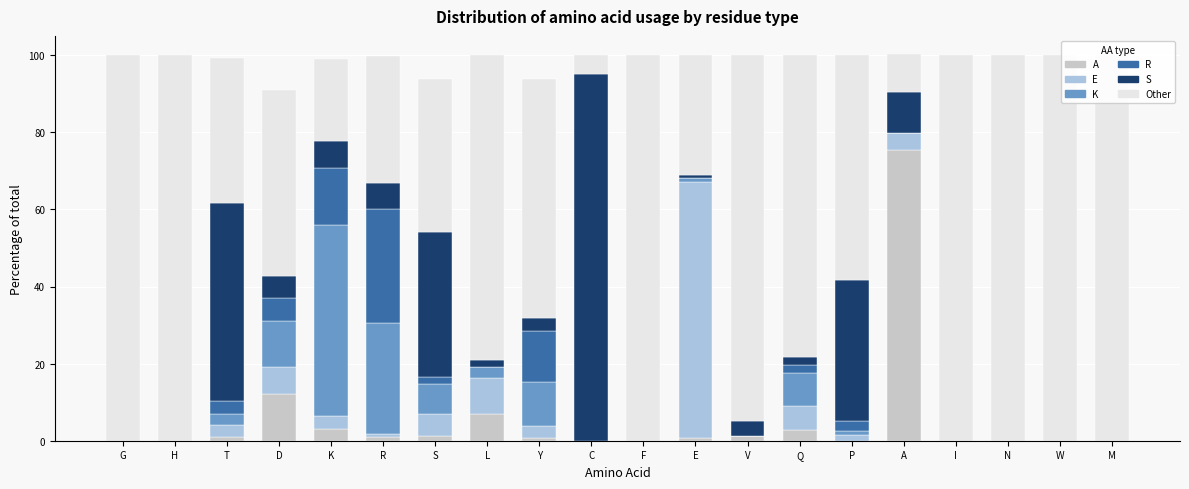

Reading left to right, list all the values displayed in this chart.

A: 0.0	0.0	0.0	0.1	0.0	0.0	0.0	0.1	0.0	0.0	0.0	0.0	0.0	0.0	0.0	0.8	0.0	0.0	0.0	0.0
E: 0.0	0.0	0.0	0.1	0.0	0.0	0.1	0.1	0.0	0.0	0.0	0.7	0.0	0.1	0.0	0.0	0.0	0.0	0.0	0.0
K: 0.0	0.0	0.0	0.1	0.5	0.3	0.1	0.0	0.1	0.0	0.0	0.0	0.0	0.1	0.0	0.0	0.0	0.0	0.0	0.0
R: 0.0	0.0	0.0	0.1	0.1	0.3	0.0	0.0	0.1	0.0	0.0	0.0	0.0	0.0	0.0	0.0	0.0	0.0	0.0	0.0
S: 0.0	0.0	0.5	0.1	0.1	0.1	0.4	0.0	0.0	1.0	0.0	0.0	0.0	0.0	0.4	0.1	0.0	0.0	0.0	0.0
Other: 1.0	1.0	0.4	0.5	0.2	0.3	0.4	0.8	0.6	0.0	1.0	0.3	0.9	0.8	0.6	0.1	1.0	1.0	1.0	1.0